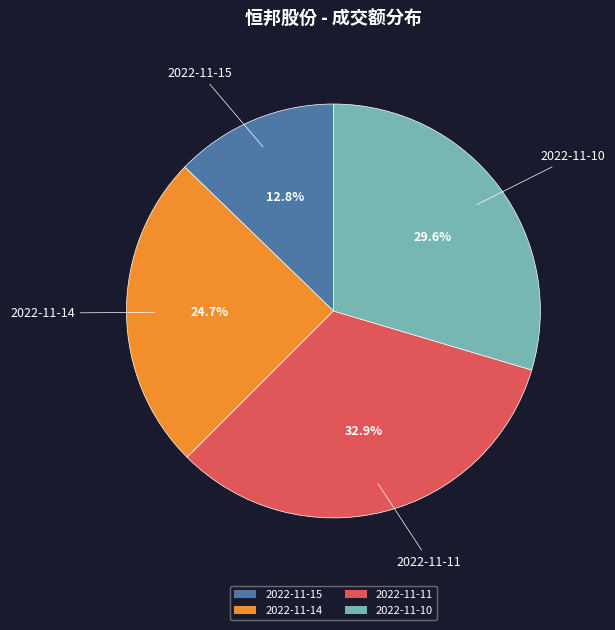

Is the sum of 2022-11-10 and 2022-11-14 greater than half?

Yes